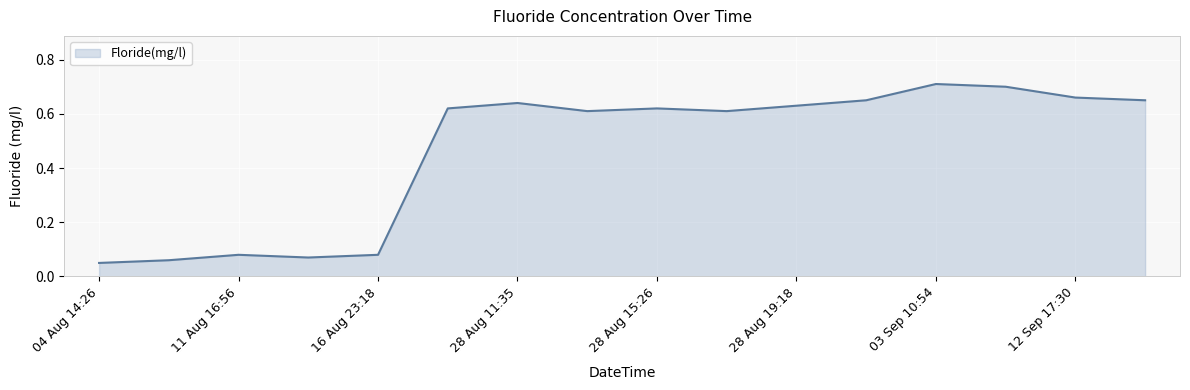

How many interior local peaks (higher than both neighbors) does the data have?

4